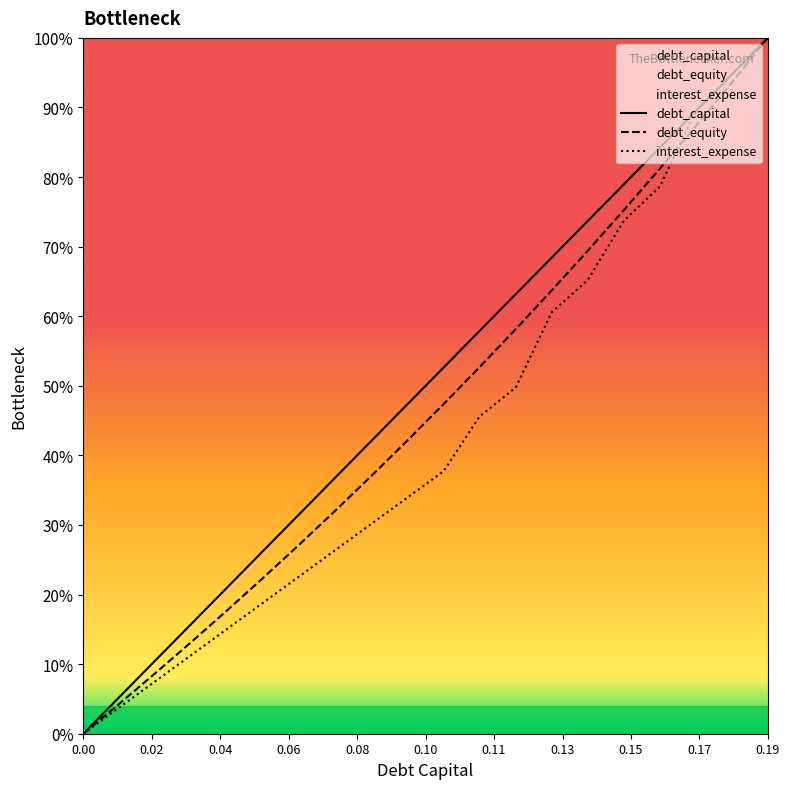

What is the difference between the second highest and minimum values in the debt_capital series?

0.9